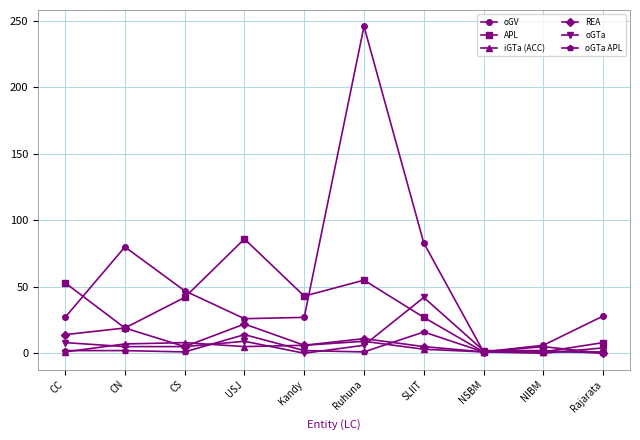

What is the difference between the highest and lowest values at USJ?

81